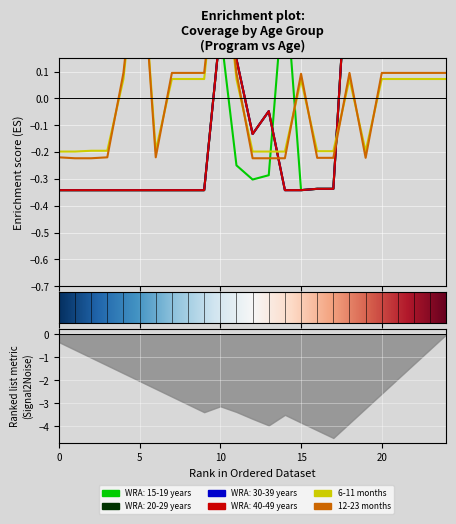

How many values in WRA: 20-29 years are above zero?

9